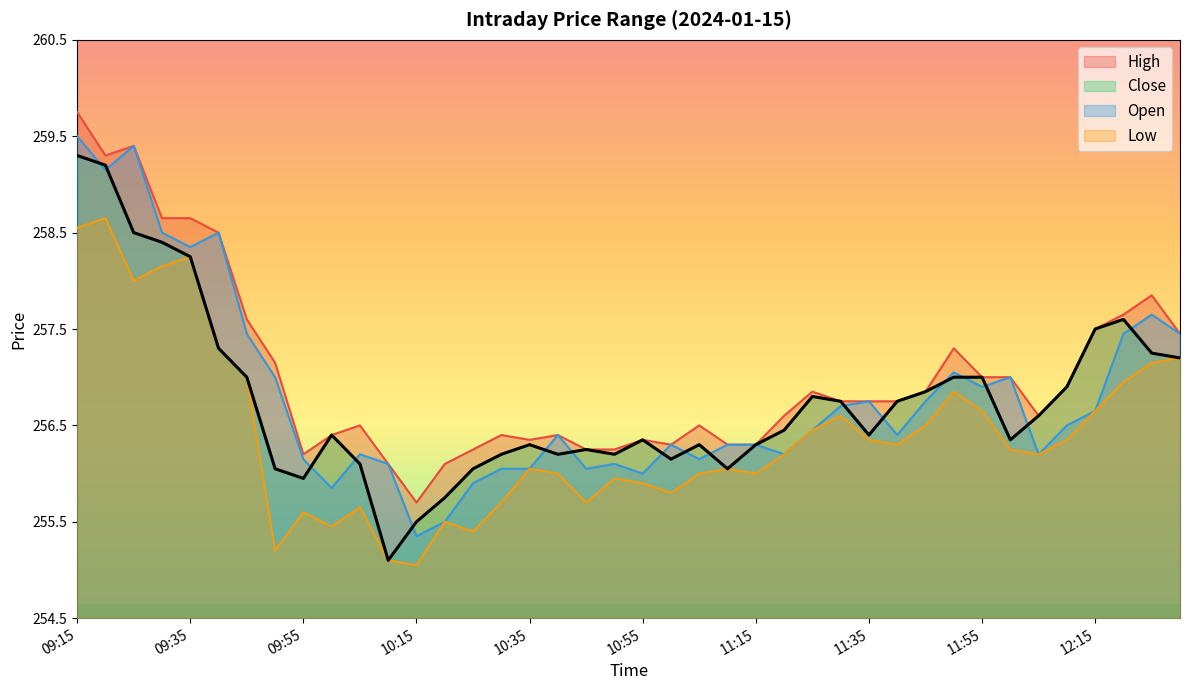

The value of Close at 11:40 is 159.1. True or false?

False